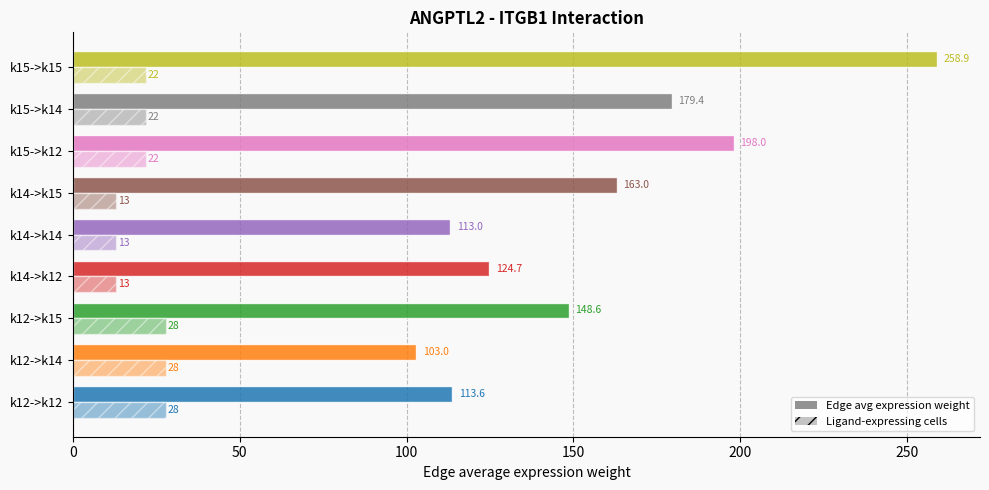

How many series are shown in this chart?

2